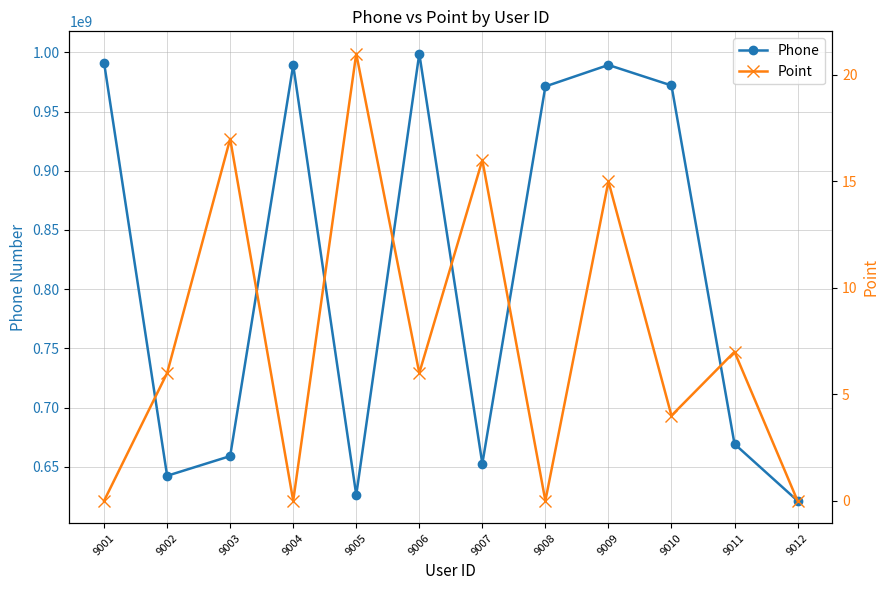

Does the chart have visible grid lines?

Yes